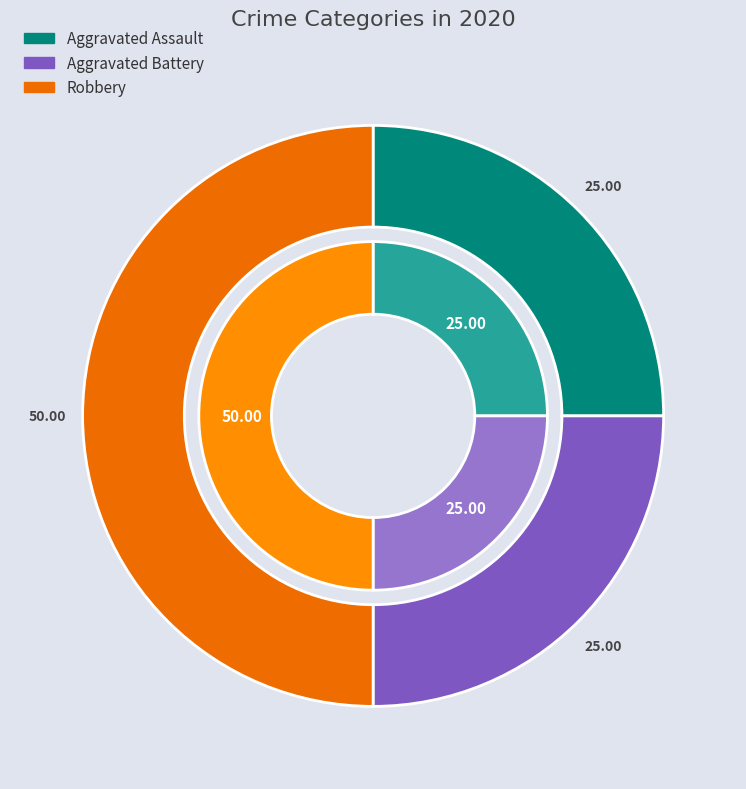

Does Robbery represent more than half of the total?

No